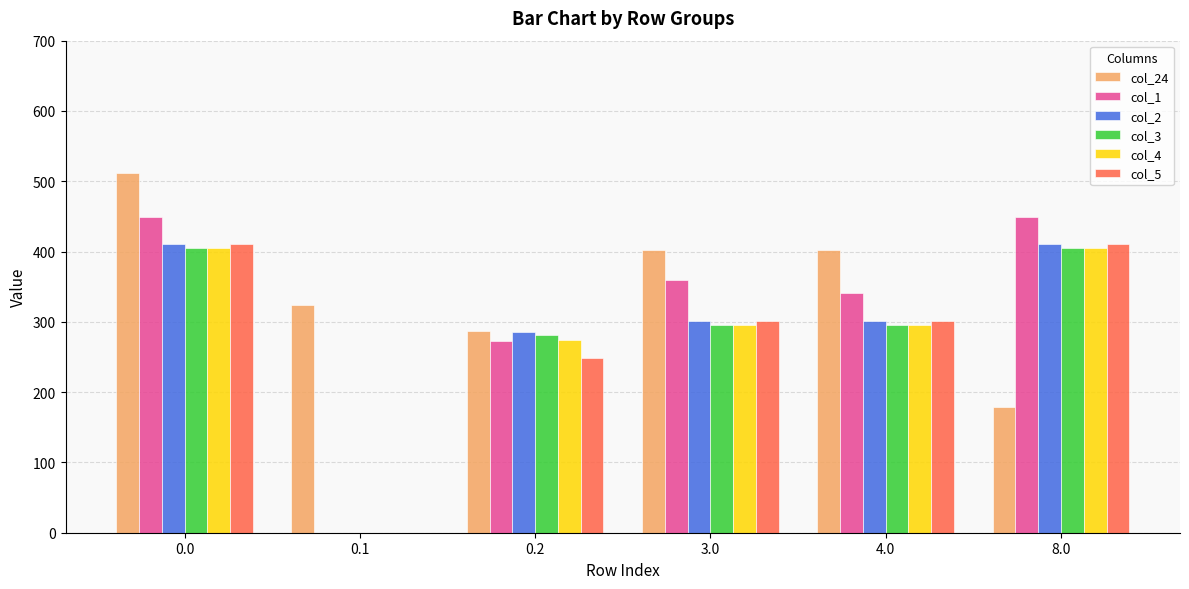

The col_5 series shows 410.8 at 8.0. True or false?

True